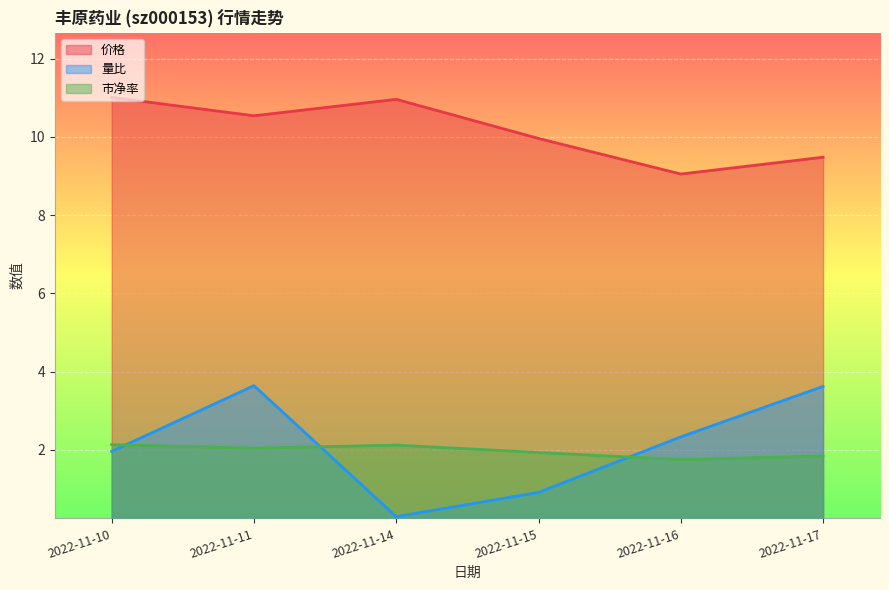

How many 市净率 values are between 1 and 2?

3